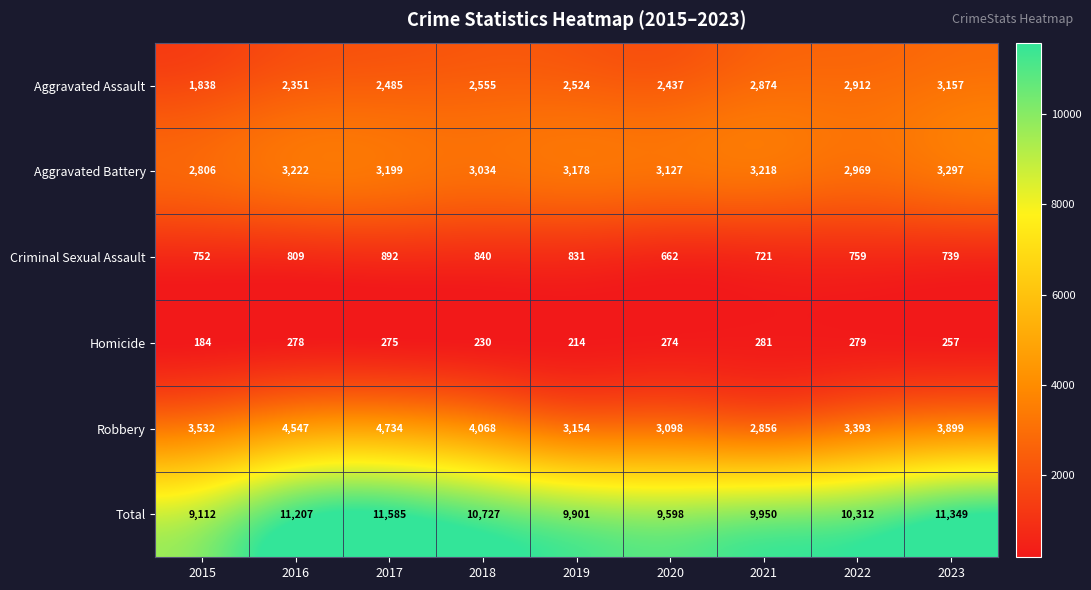

Which series changed the most between 2021 and 2022?

Robbery